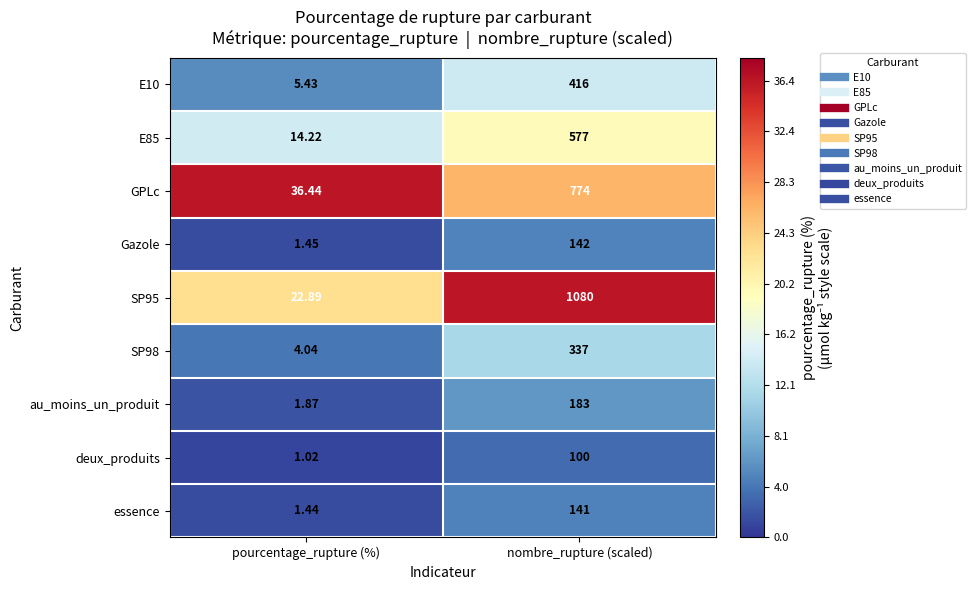

At how many categories does at least one series exceed 32?

2